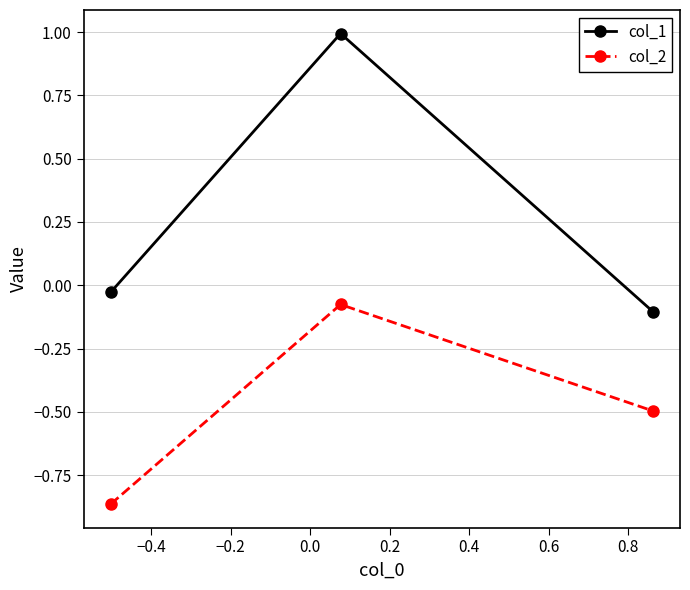

What is the difference between the second highest and minimum values in the col_2 series?

0.4